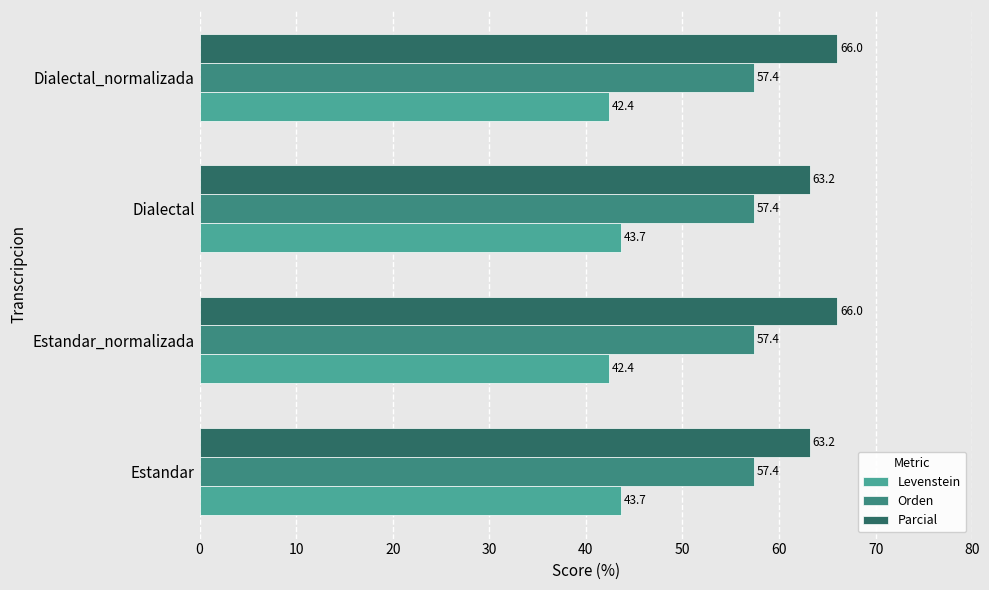

Is it true that Orden equals 91.2 at Dialectal_normalizada?

False